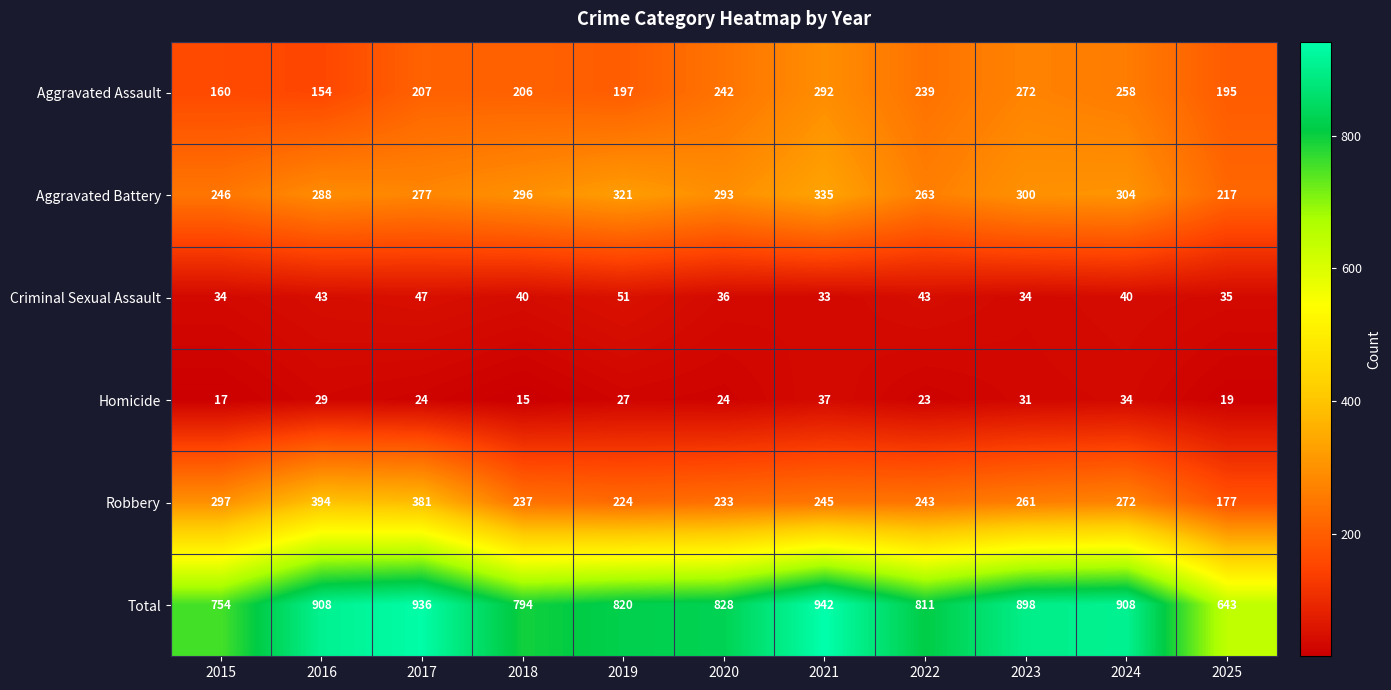

Which category has the highest value across all series?

2021